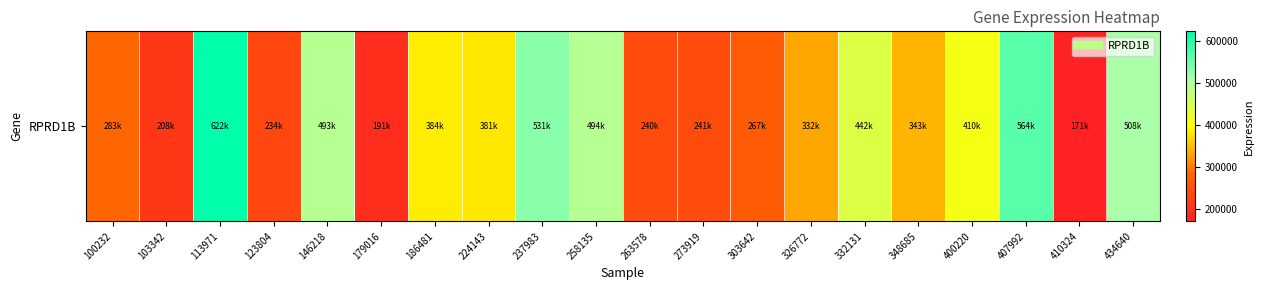

Reading right to left, what are all the values shown in this chart?

508915	171492	564092	410143	343080	442330	332341	267515	241893	240726	494889	531723	381026	384645	191561	493442	234666	622691	208078	283289